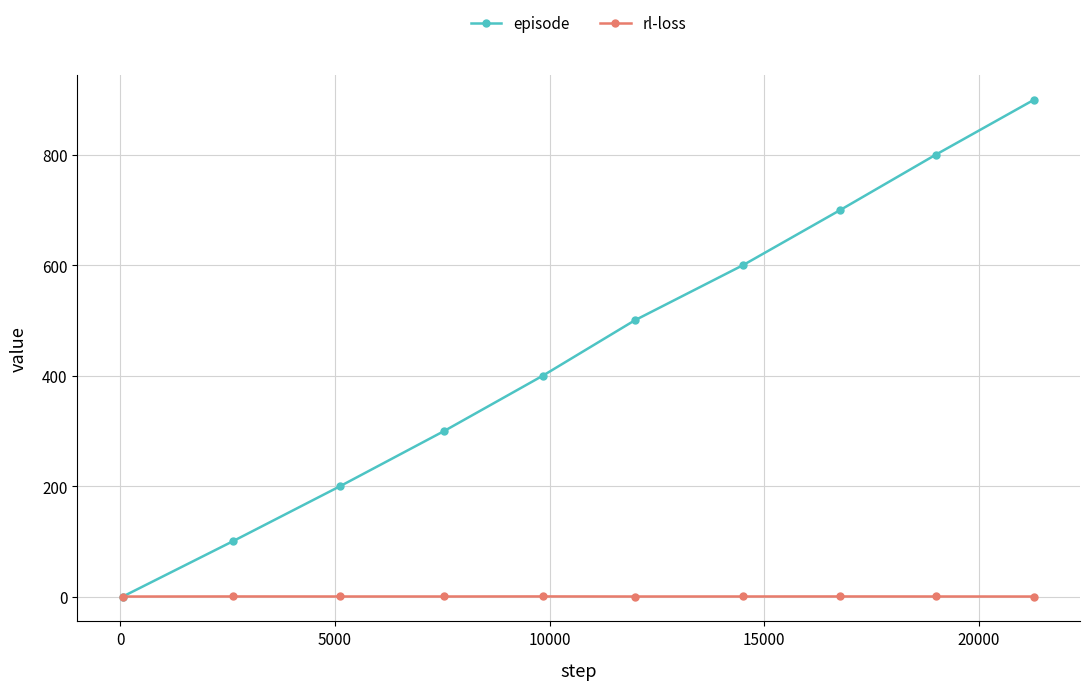

Which series has the largest total across all categories?

episode